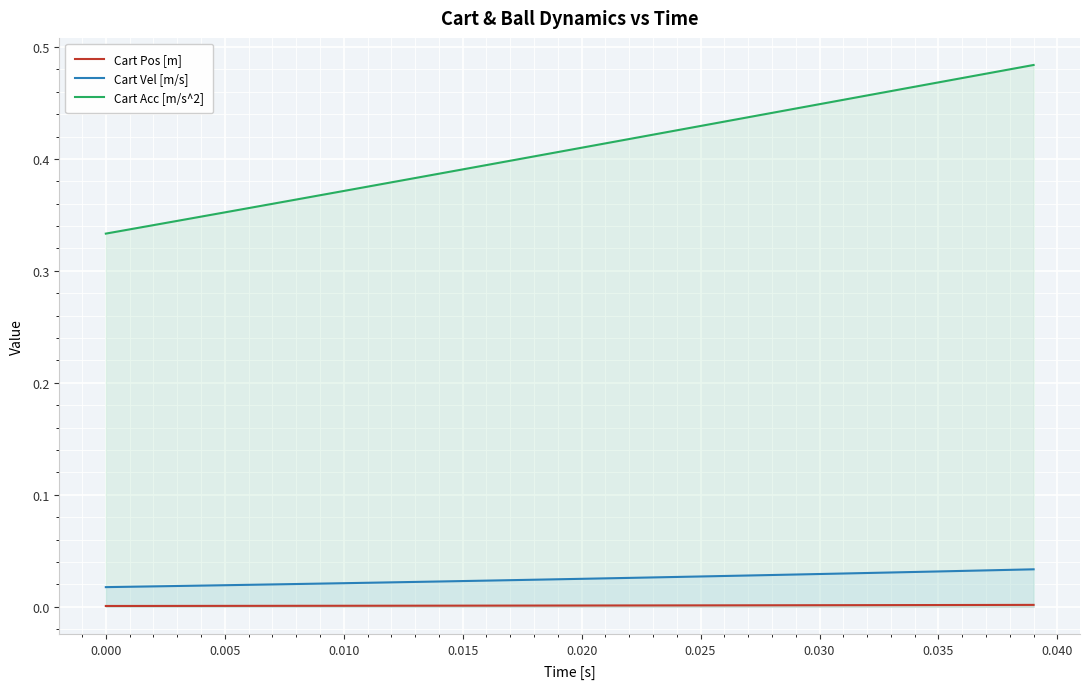

List the series in order of their peak value, highest first.

Cart Acc [m/s^2], Cart Vel [m/s], Cart Pos [m]